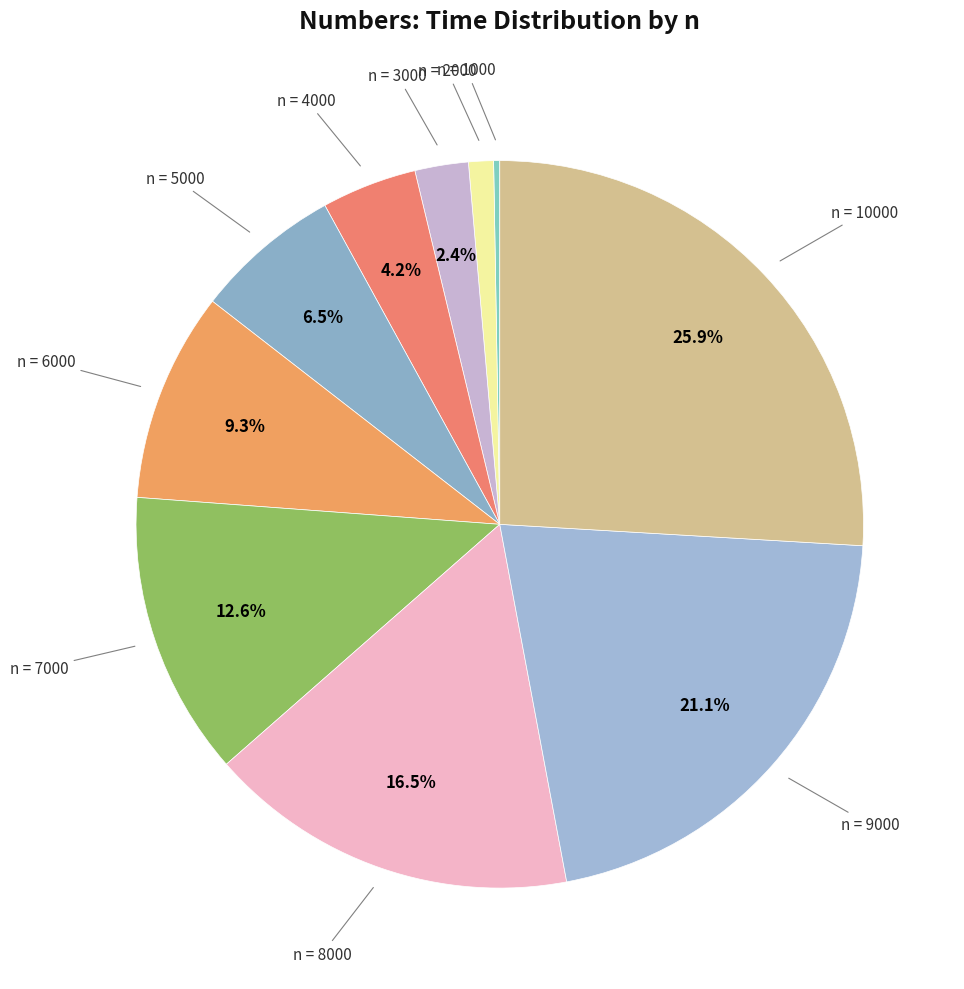

How many segments does this pie chart have?

10